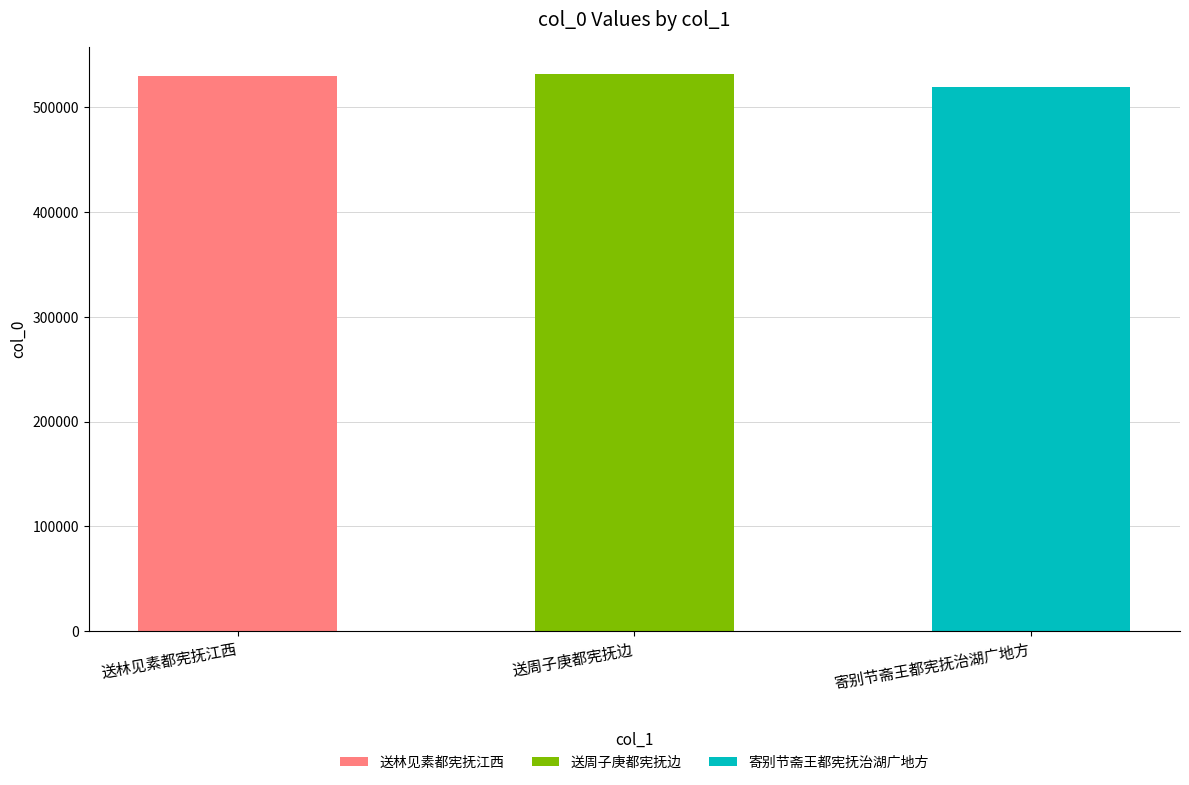

What is the sum of all values?

1578738